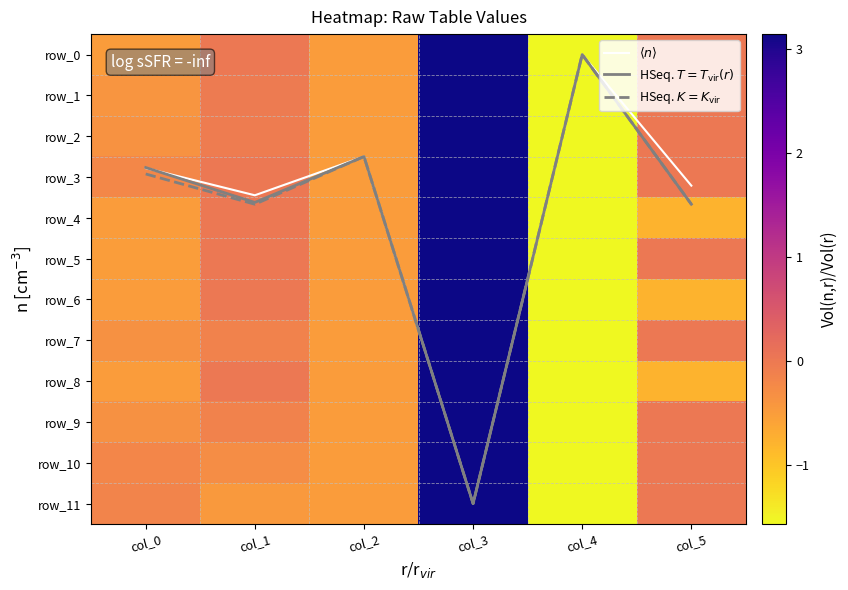

What is the difference between the second highest and second lowest values in the row_11 series?

0.5